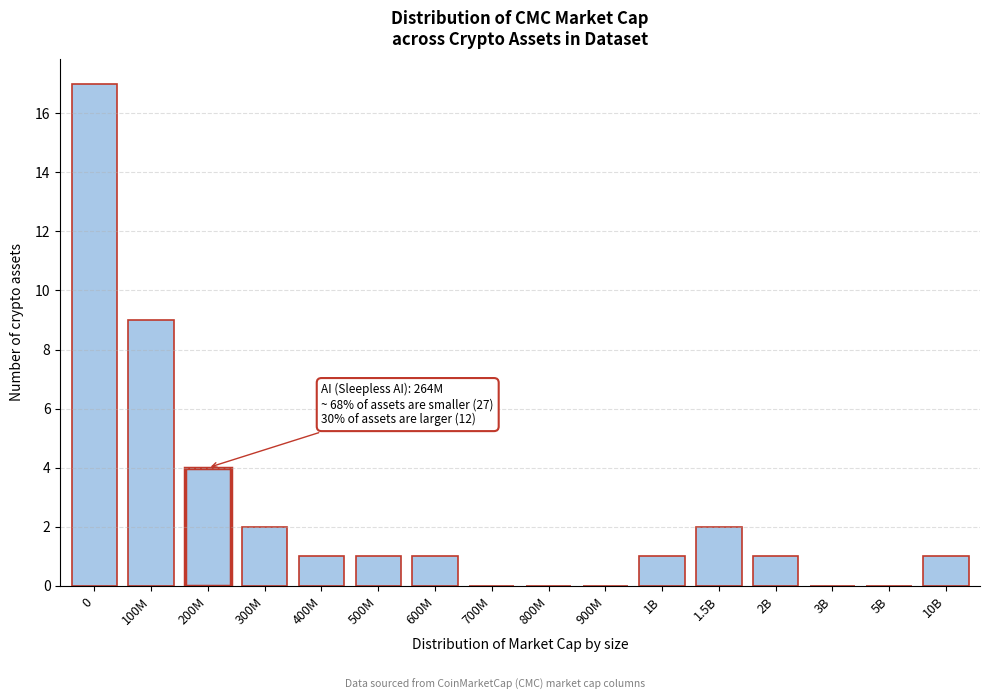

Reading left to right, transcribe all the data shown in this chart.

0=17	100M=9	200M=4	300M=2	400M=1	500M=1	600M=1	700M=0	800M=0	900M=0	1B=1	1.5B=2	2B=1	3B=0	5B=0	10B=1